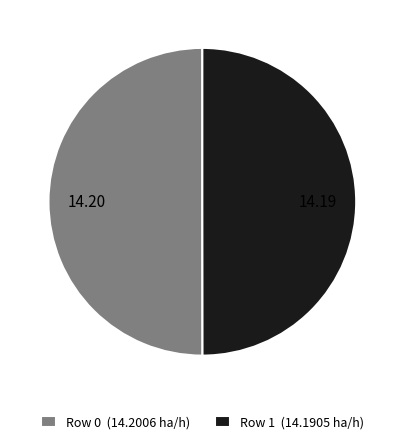

Combined, do Row 0 (14.2006 ha/h) and Row 1 (14.1905 ha/h) account for over 50%?

Yes